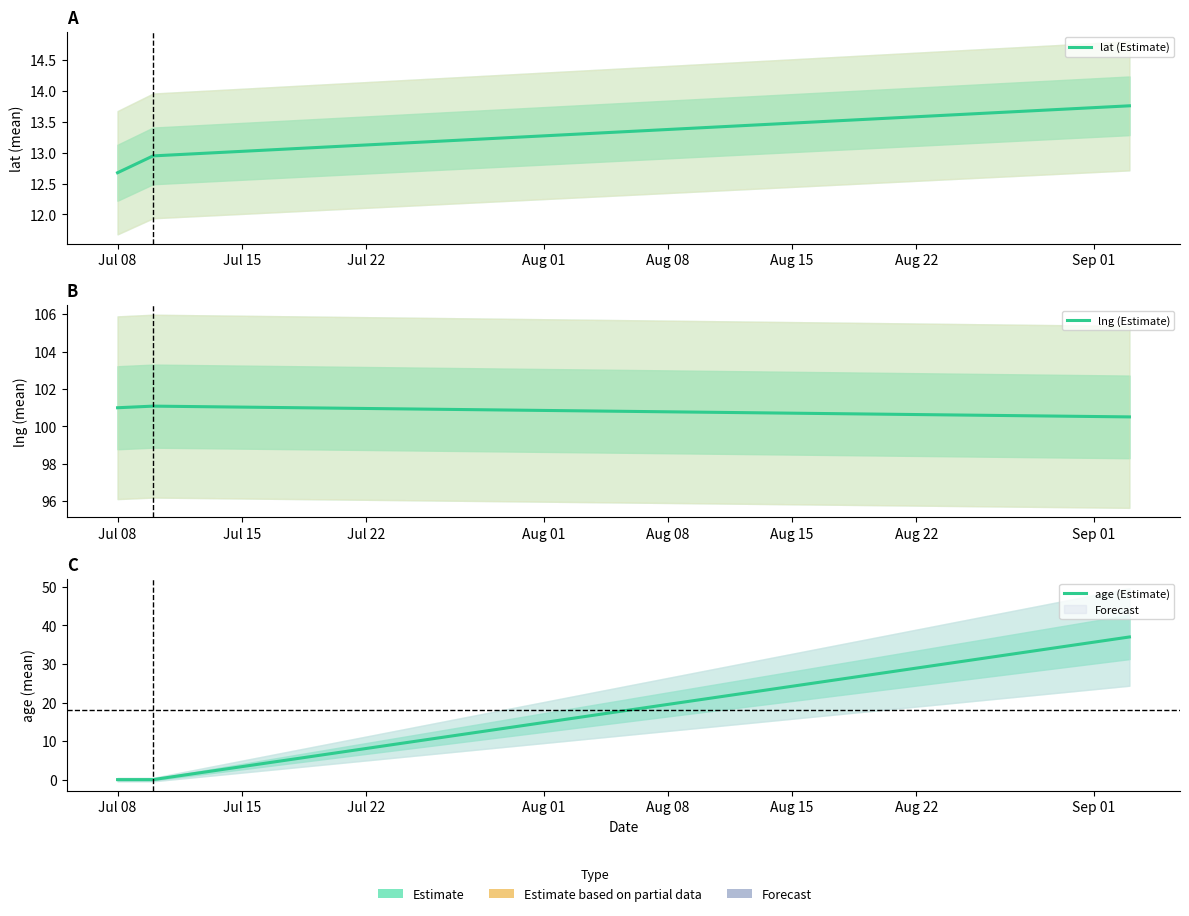

Is this an area chart (filled region under the line)?

No